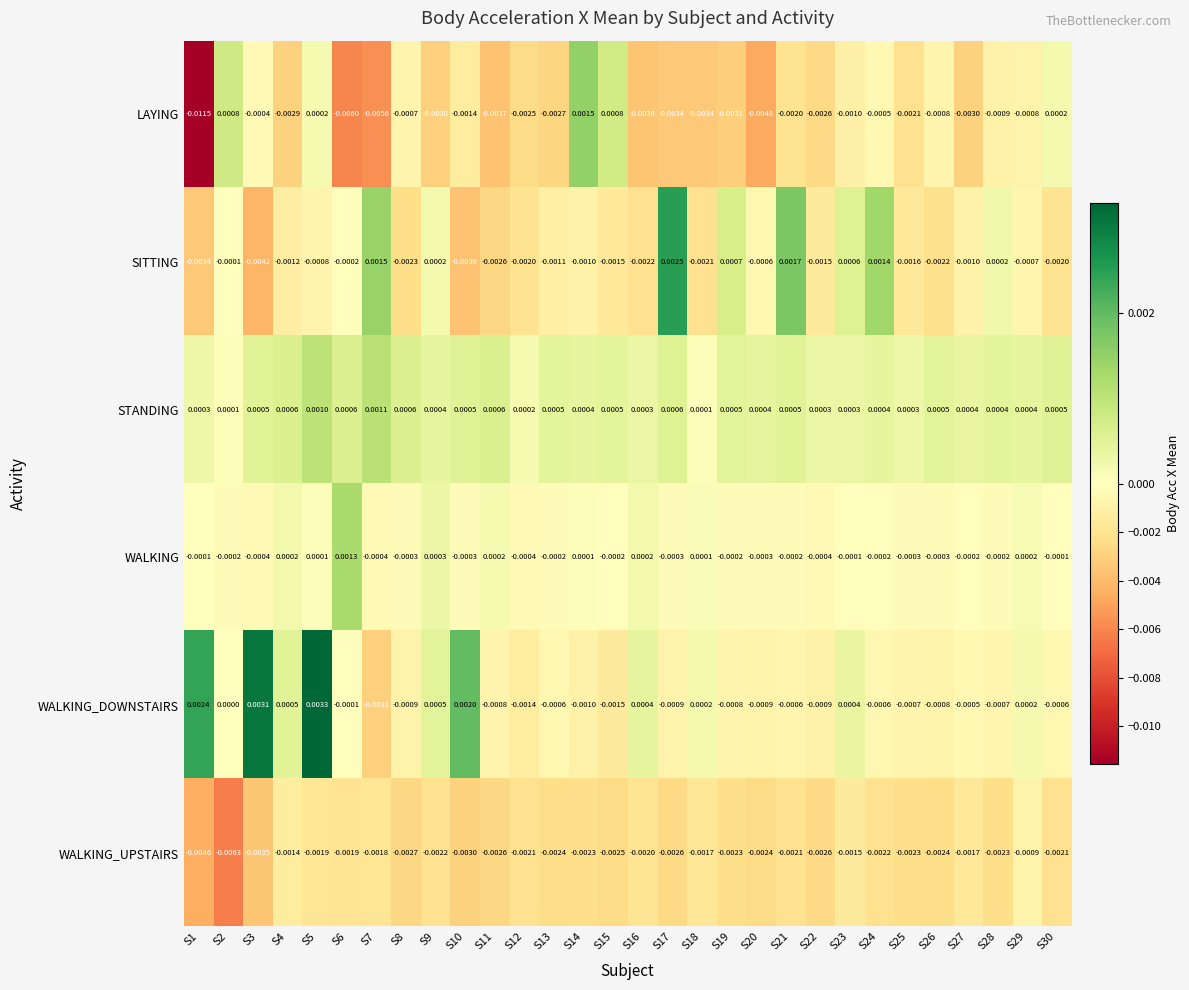

Is the value of SITTING at S9 greater than the value of WALKING at S8?

Yes